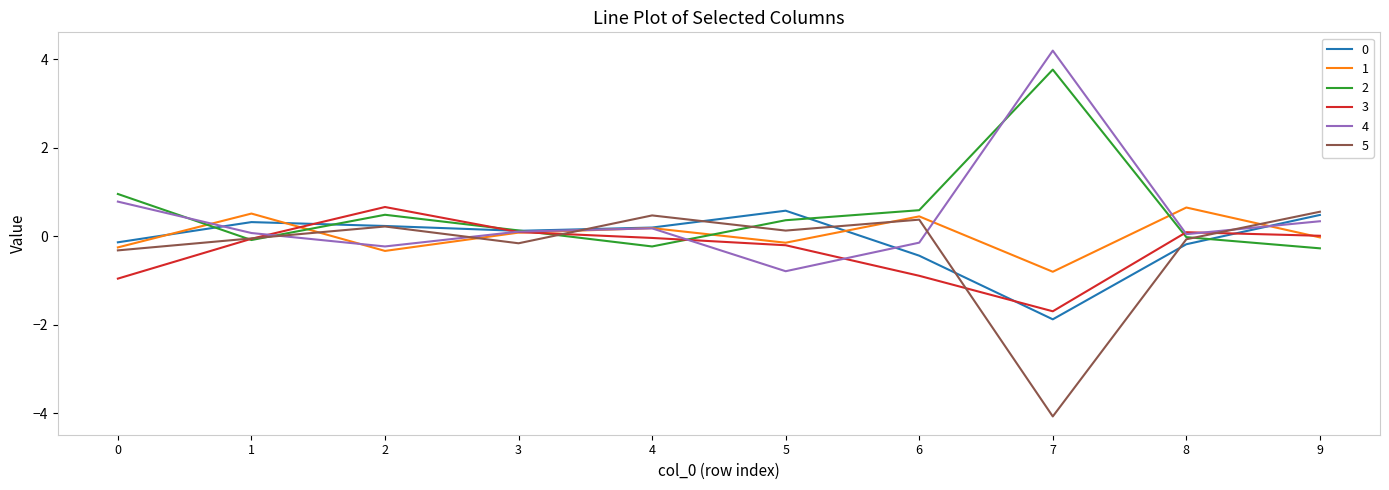

Which label corresponds to the smallest value in the chart?

7